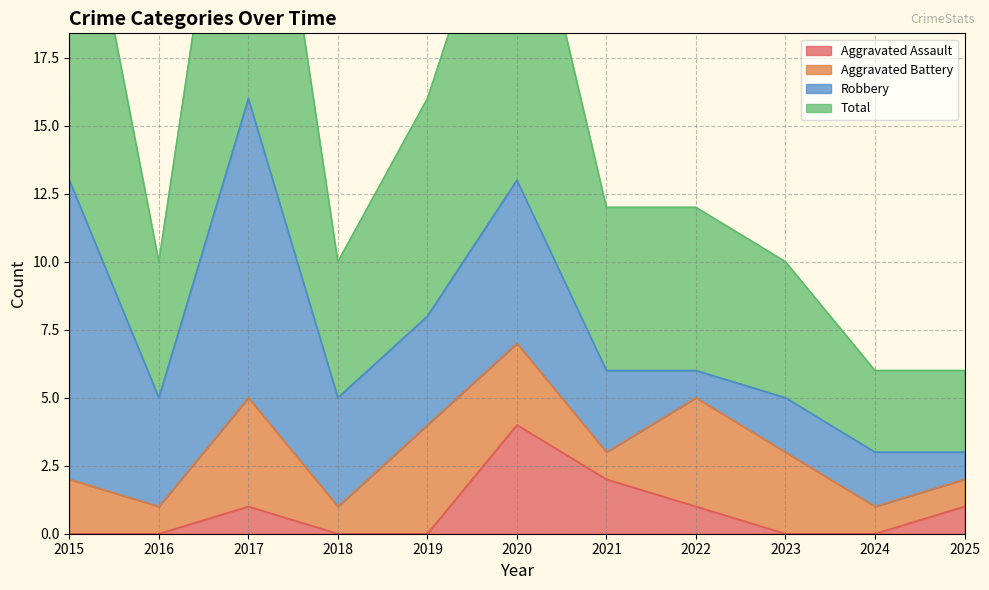

What is the maximum value for Aggravated Assault?

4